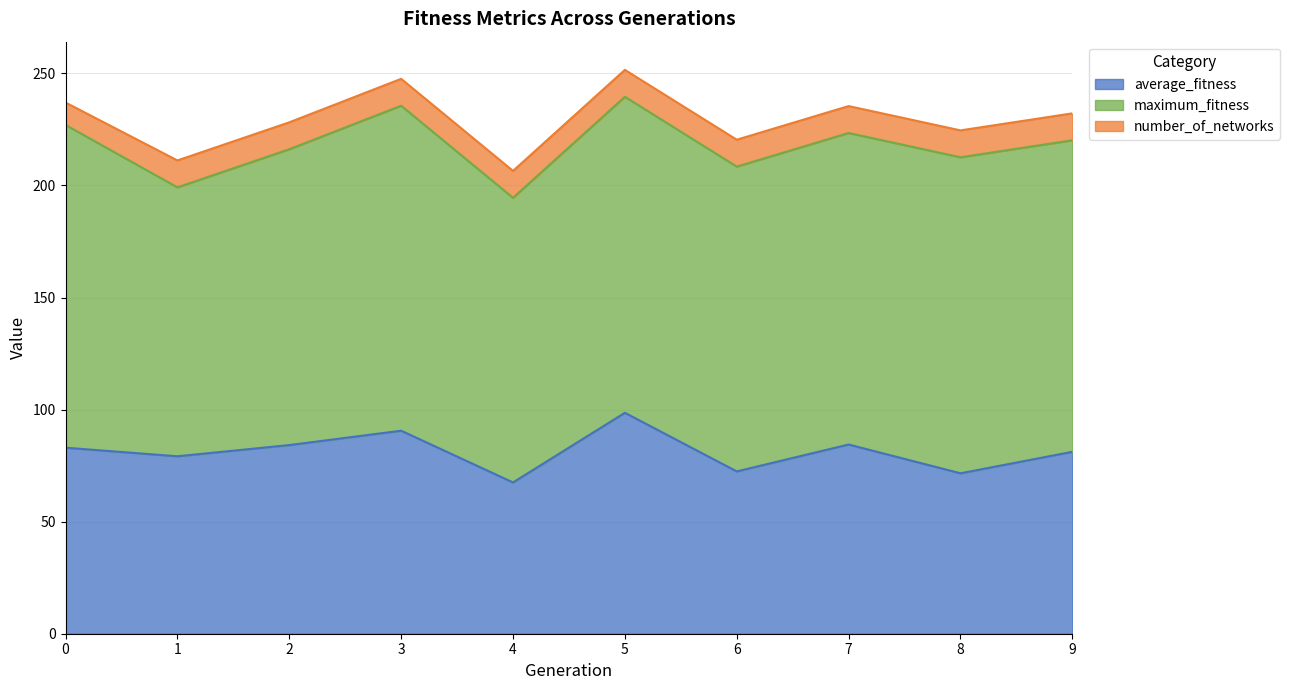

True or false: maximum_fitness and number_of_networks cross at least once.

False